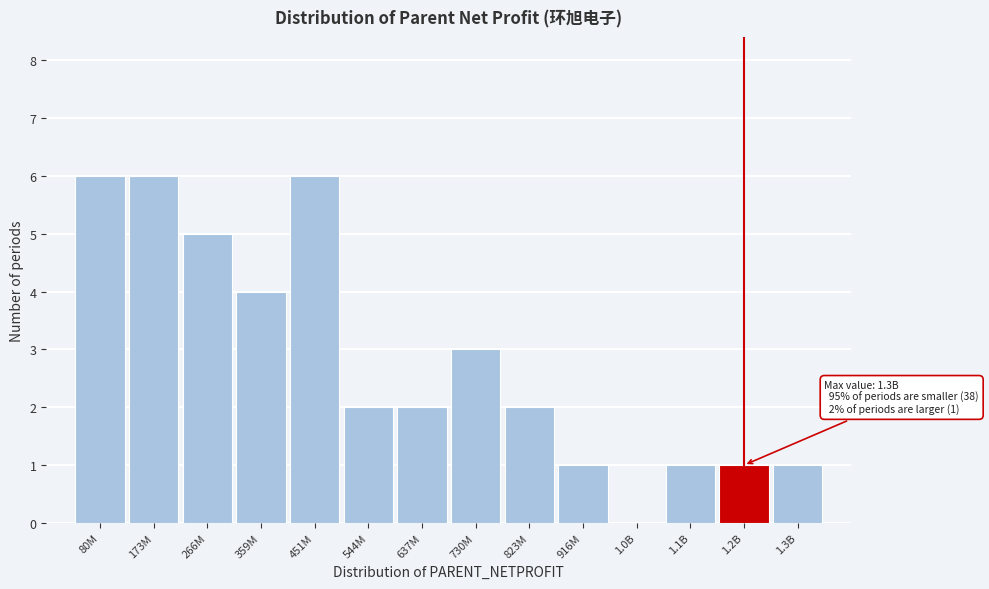

Reading left to right, extract all data points from this chart.

80M=6	173M=6	266M=5	359M=4	451M=6	544M=2	637M=2	730M=3	823M=2	916M=1	1.0B=0	1.1B=1	1.2B=1	1.3B=1